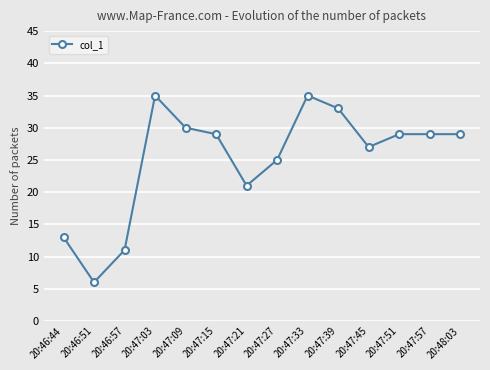

What is the label of the 7th point from the right?

20:47:27